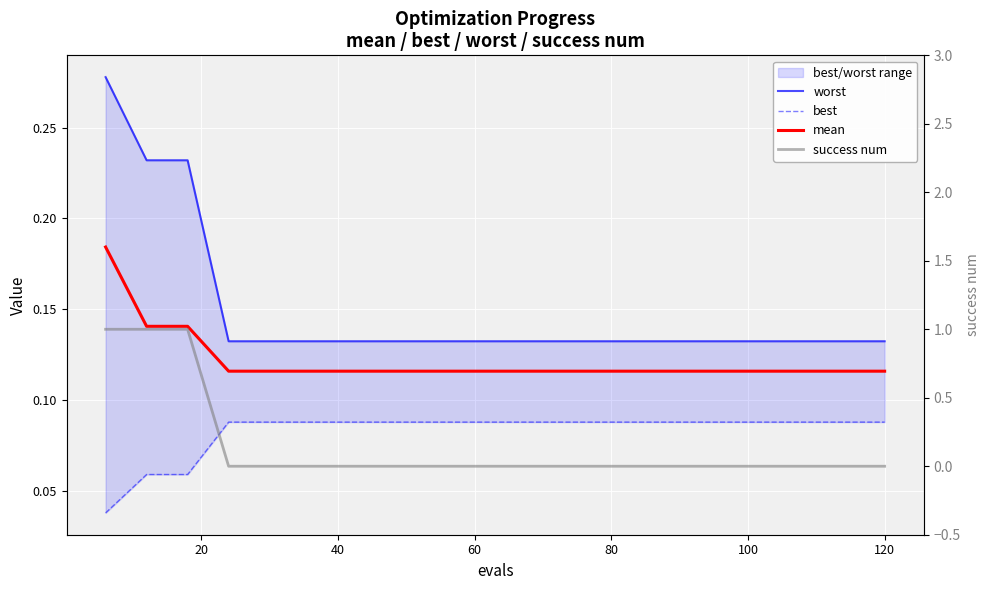

What is the total value across all series at 60?

0.3